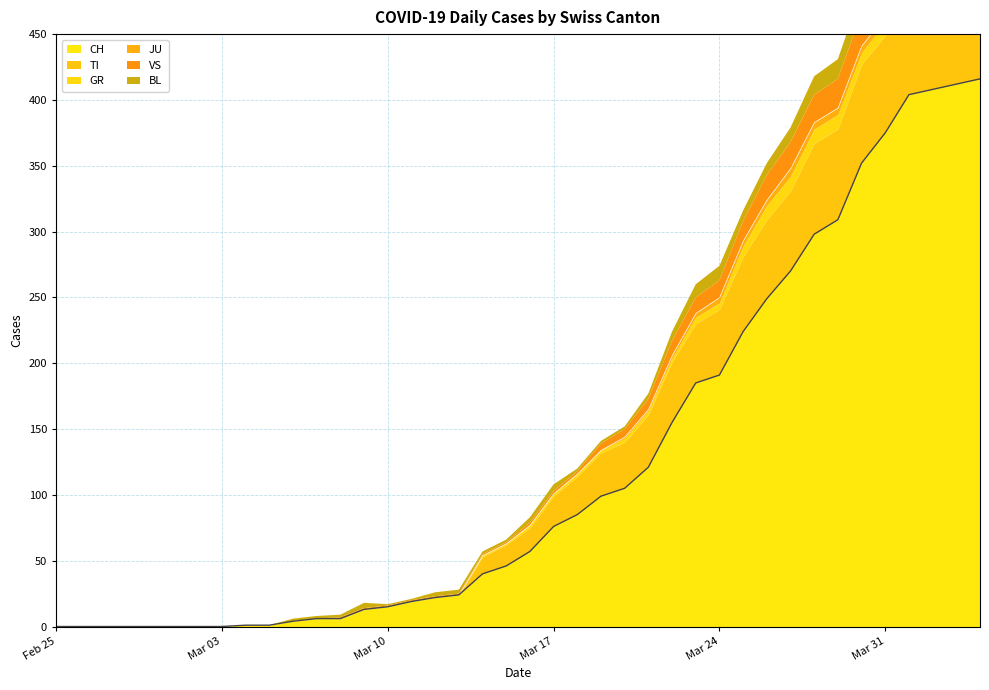

True or false: GR has a value of 5 at 2020-03-06.

False